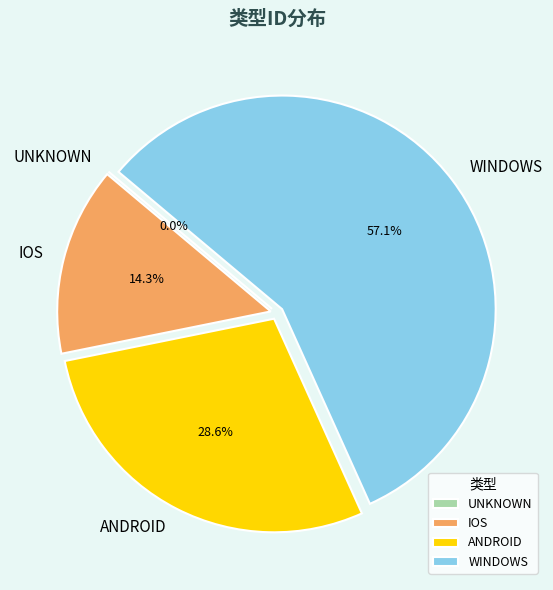

Between ANDROID and IOS, which is larger?

ANDROID